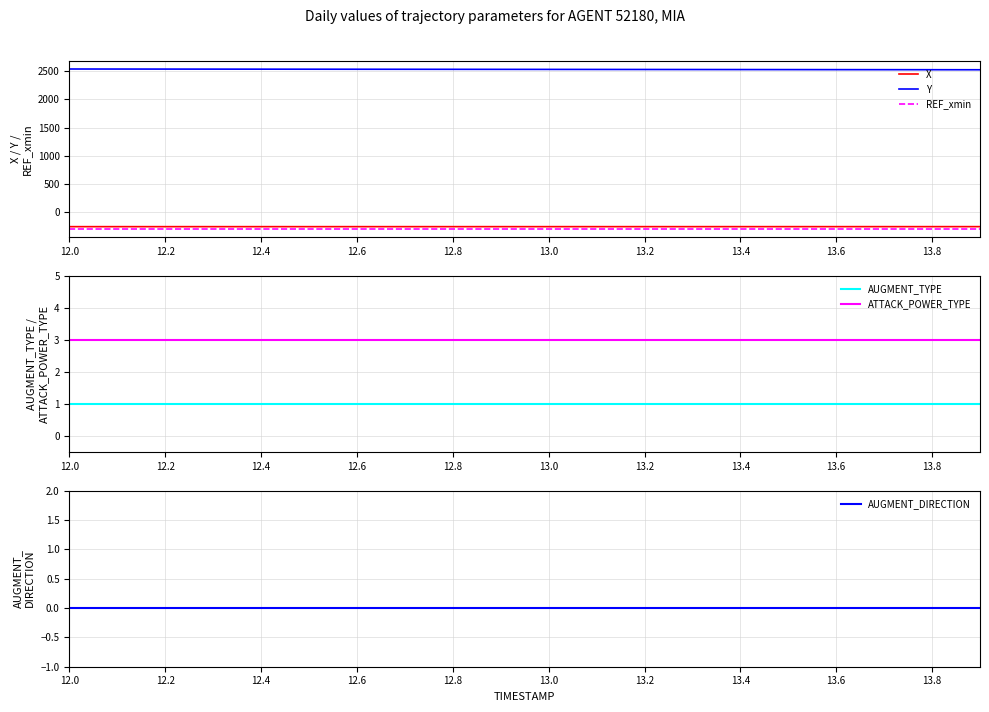

True or false: Y has more than 1 interior local peaks.

False